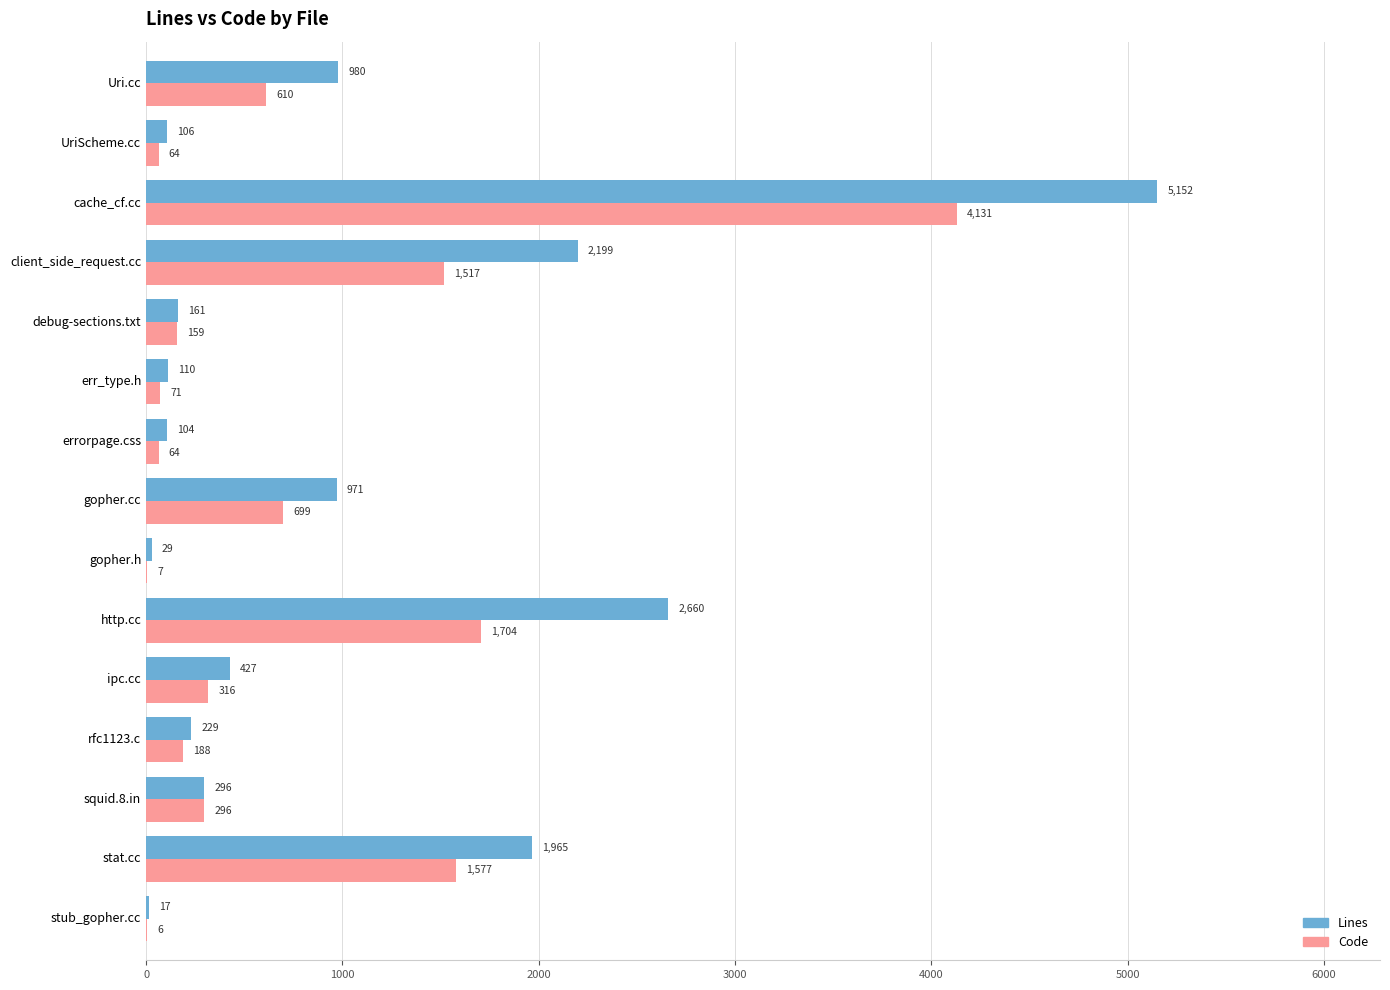

What is the sum of all Lines values?

15406